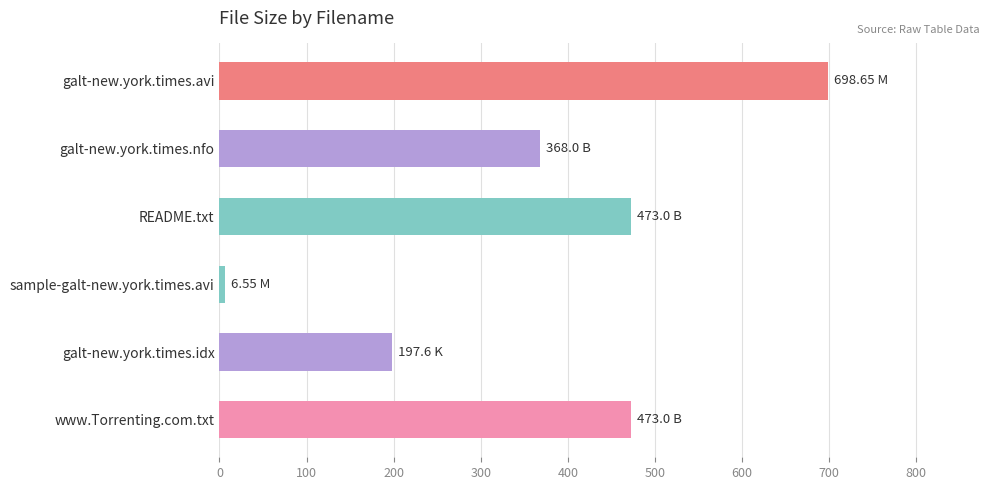

What is the label of the 1st bar from the bottom?

www.Torrenting.com.txt